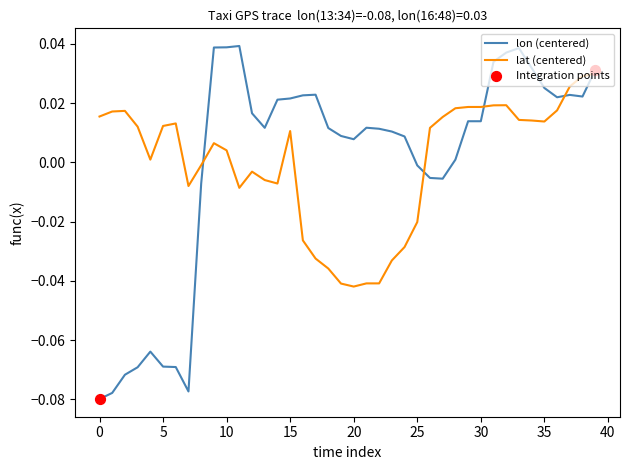

Which series has the widest spread of values?

lon (centered)